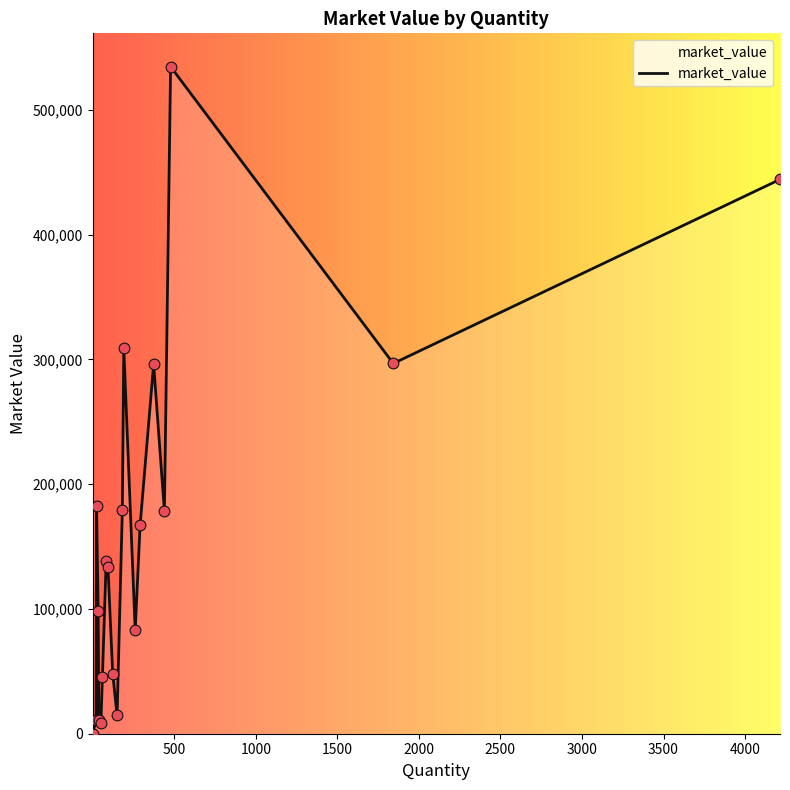

What is the difference between the maximum and minimum values?

534644.6